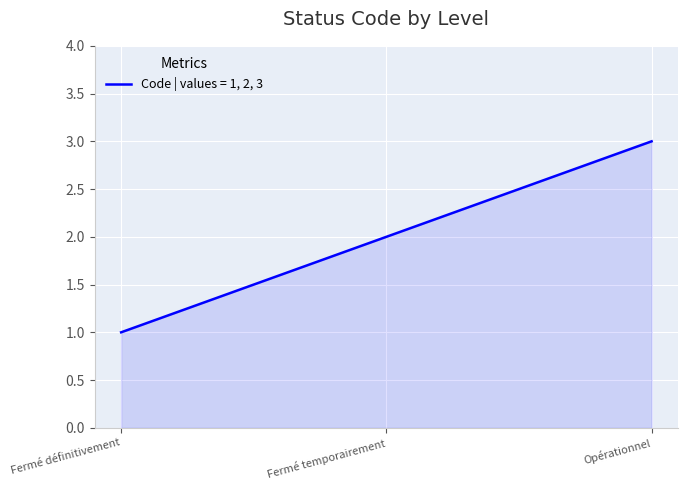

The chart shows a value of 3 at Opérationnel. True or false?

True